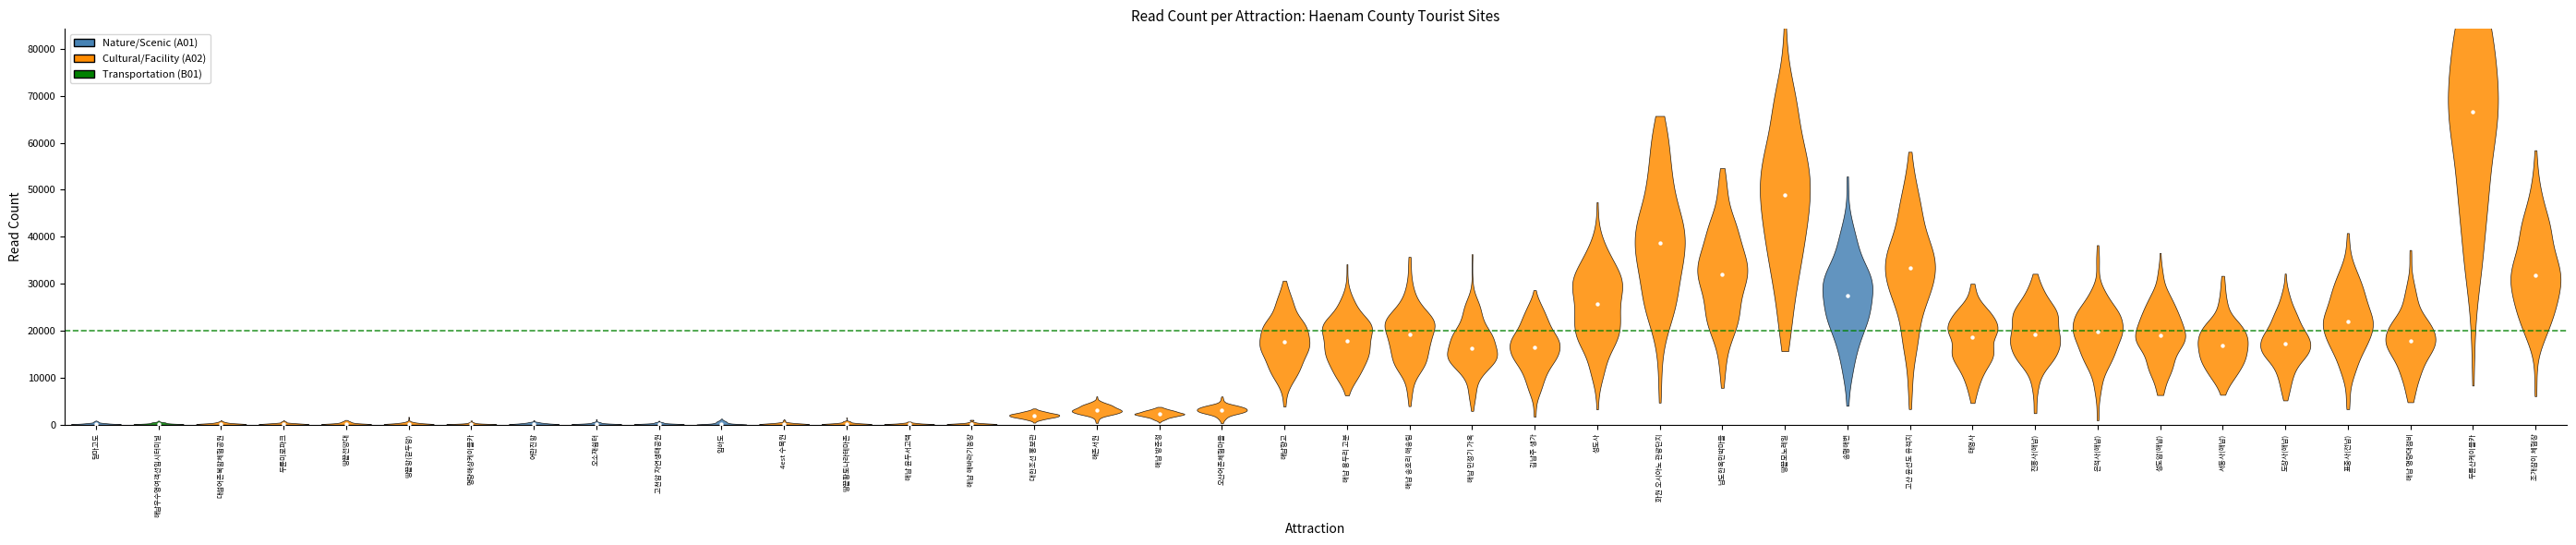

Which has a higher value, 해남 해바라기농장 or 두륜미로파크?

해남 해바라기농장